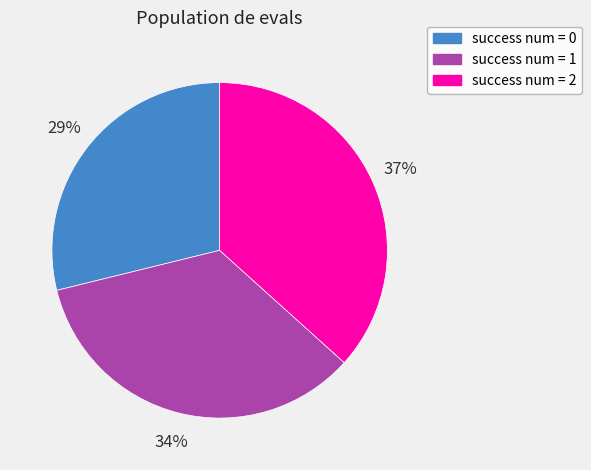

Does any single category account for the majority?

No